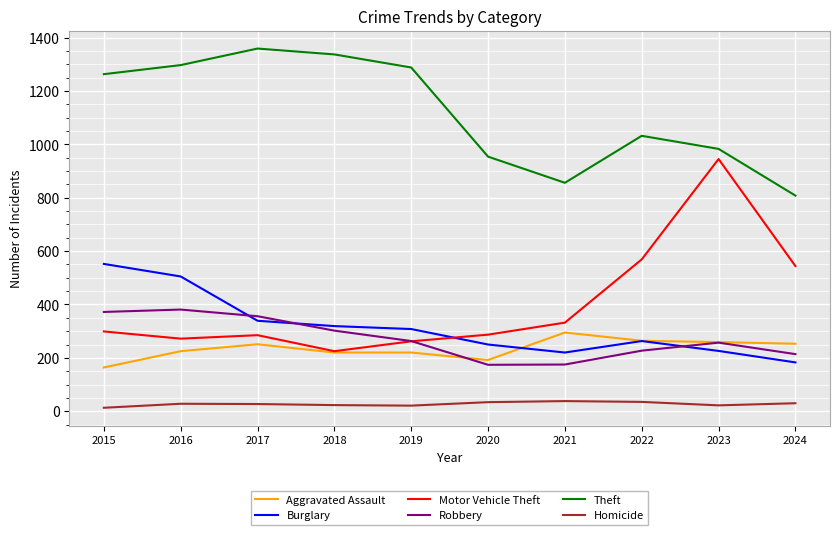

Which series changed the most between 2021 and 2022?

Motor Vehicle Theft